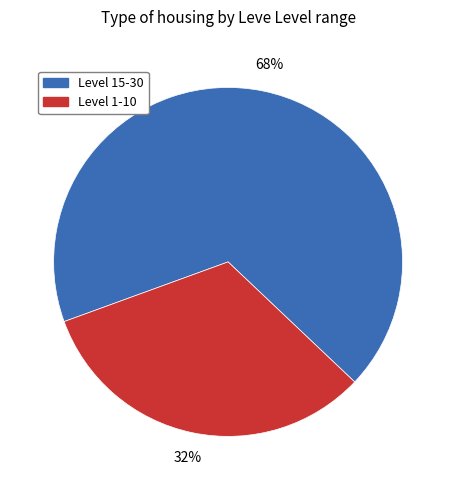

Is there a majority slice in this chart?

Yes